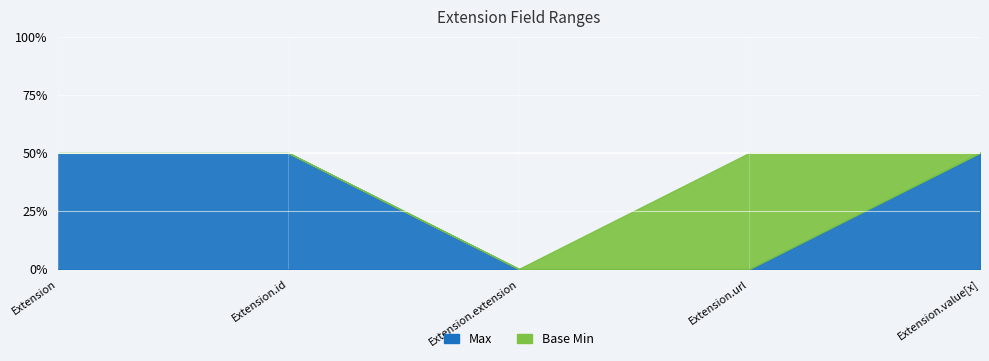

Which label corresponds to the smallest value in the chart?

Extension.extension